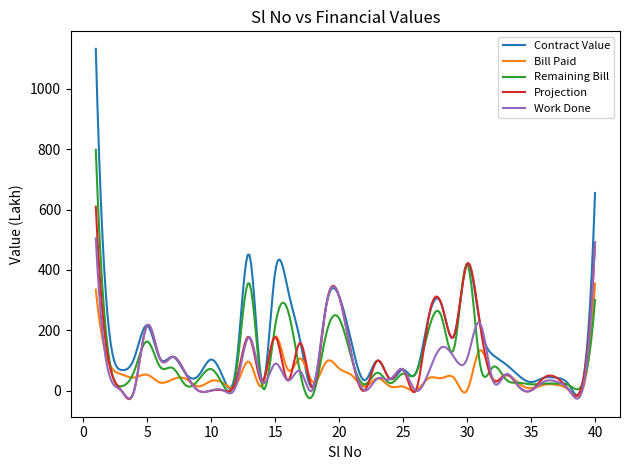

Rank the series by their maximum value, from lowest to highest.

Bill Paid, Work Done, Projection, Remaining Bill, Contract Value